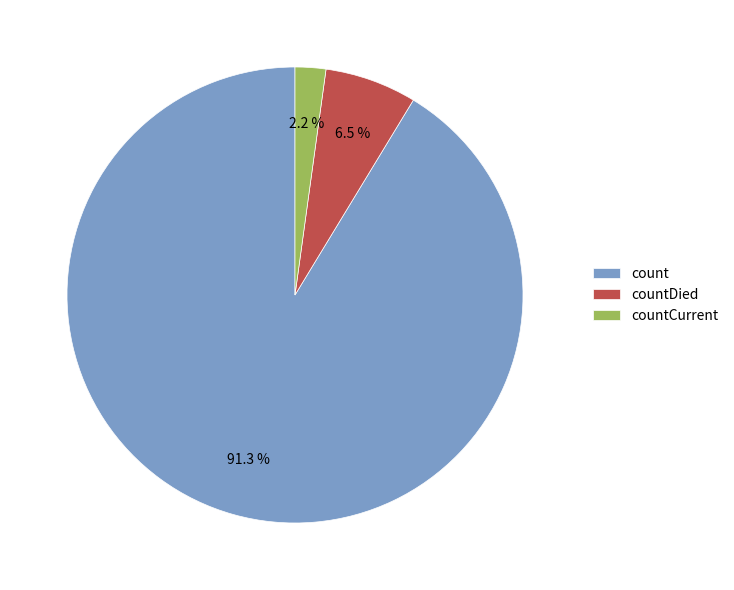

Do countDied and count together represent more than half of the pie?

Yes